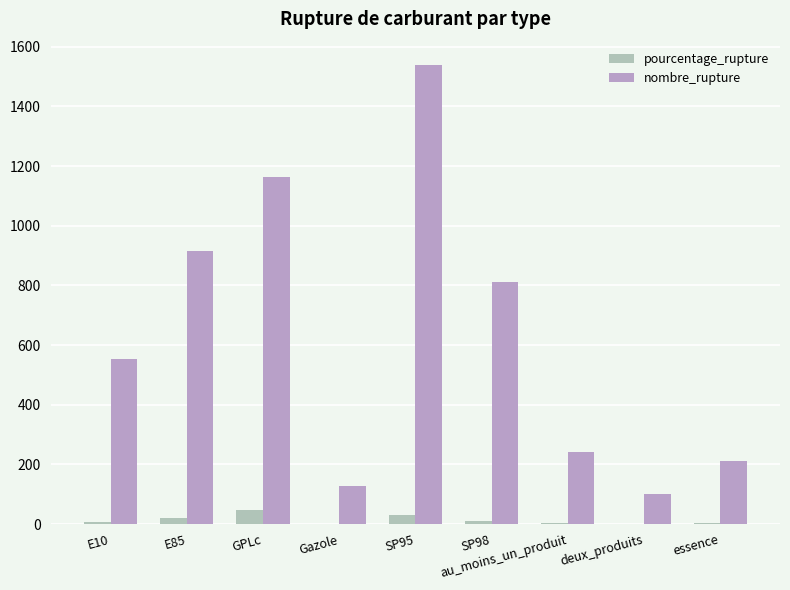

Is it true that nombre_rupture equals 27.5 at deux_produits?

False